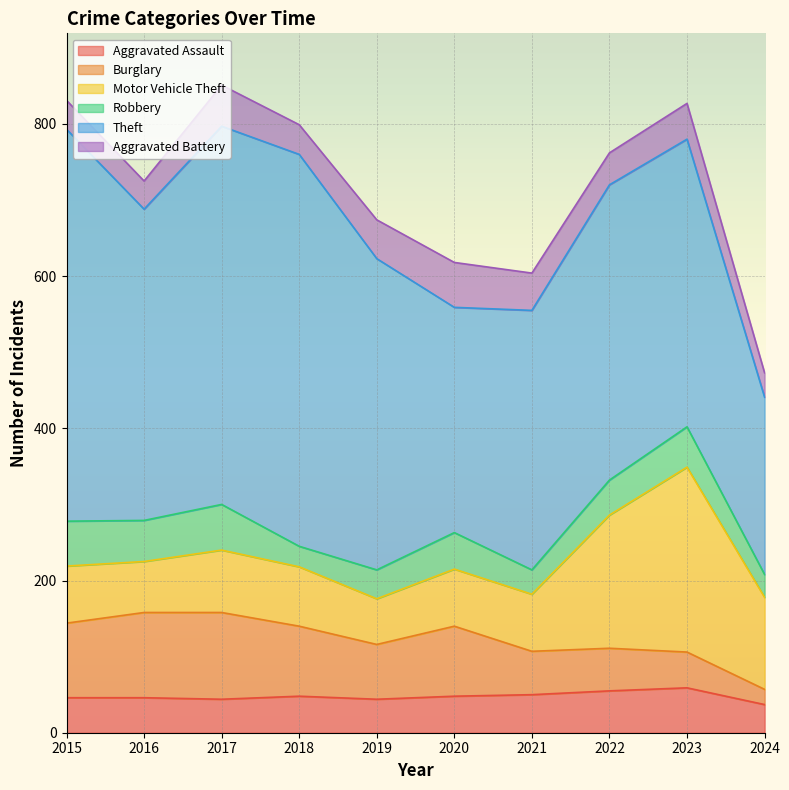

What is the total value across all series at 2019?

674